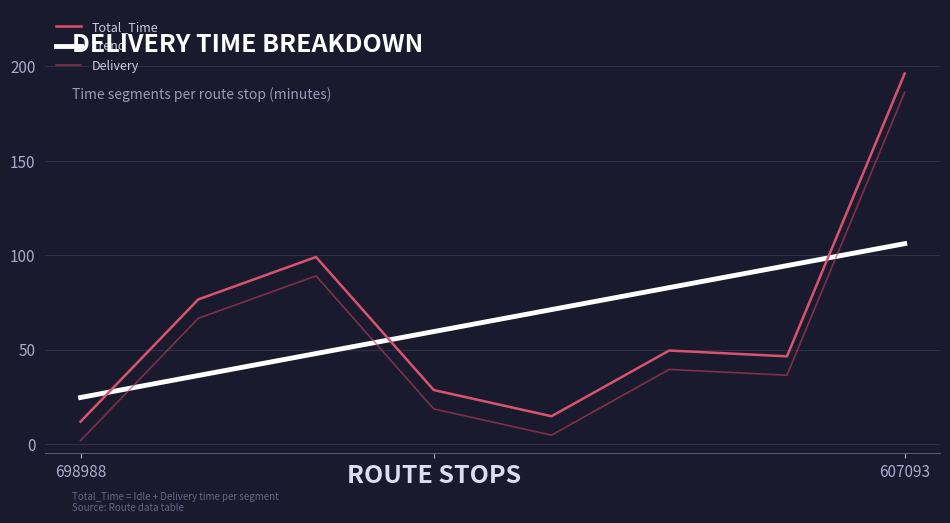

Is this an area chart (filled region under the line)?

No